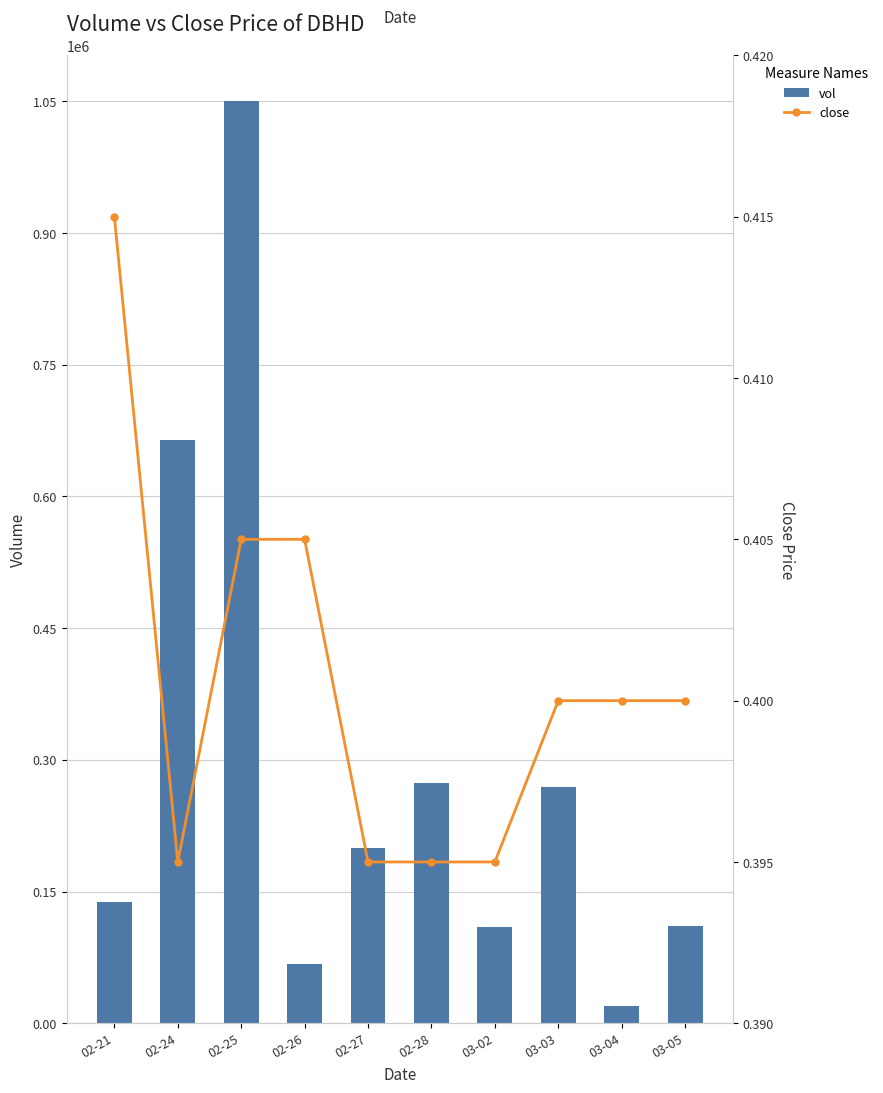

Reading right to left, what are all the values shown in this chart?

vol: 110800.0	20100.0	269600.0	109300.0	273300.0	199400.0	67400.0	1049700.0	663800.0	138600.0
close: 0.4	0.4	0.4	0.4	0.4	0.4	0.4	0.4	0.4	0.4